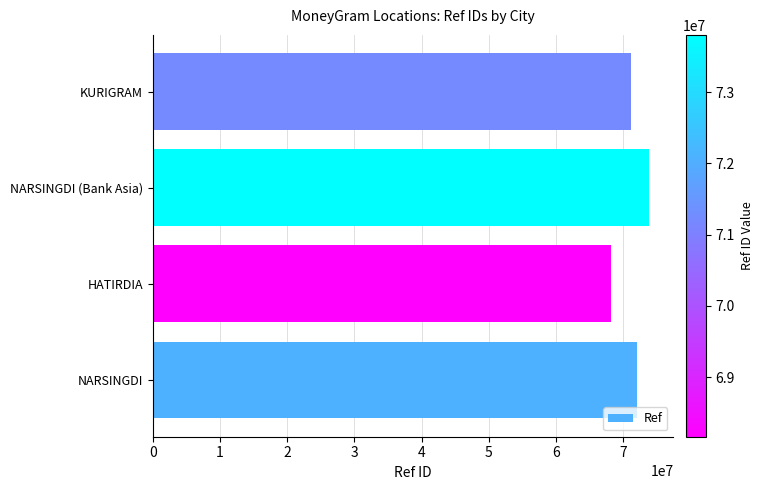

At which category does the chart reach its minimum across all series?

HATIRDIA